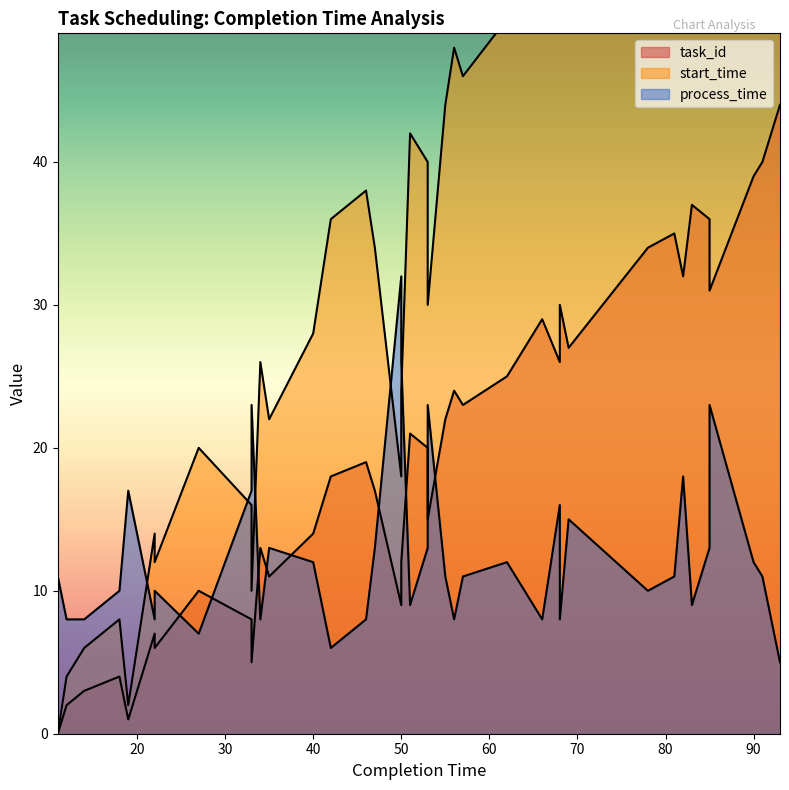

At which category does start_time reach its first local valley?

19